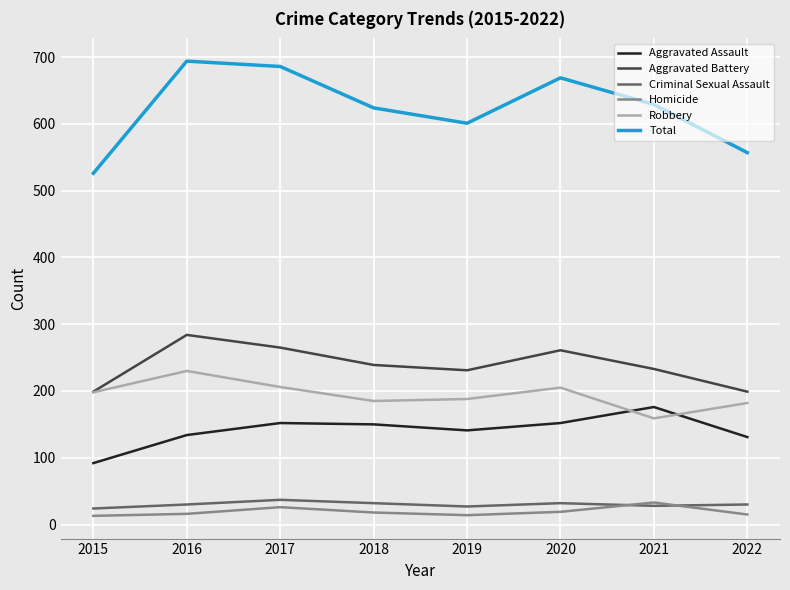

What is the total value across all series at 2018?

1248